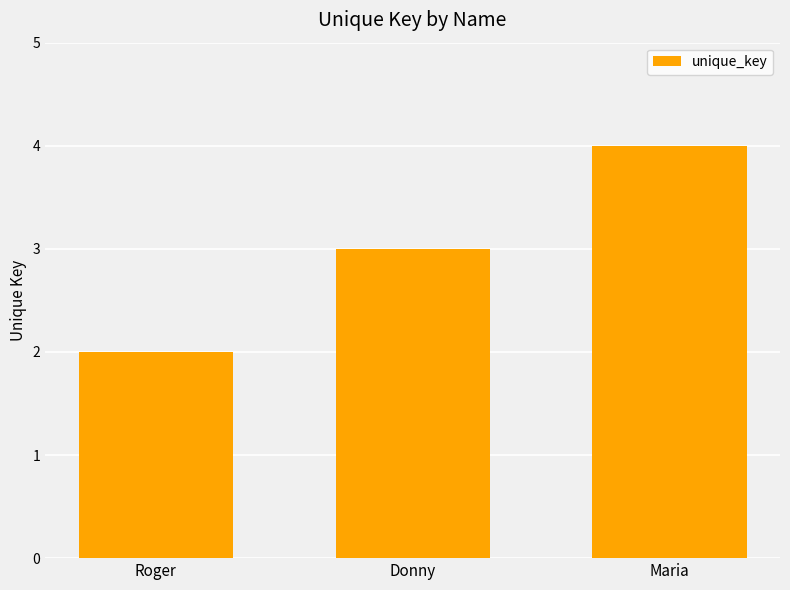

The chart shows a value of 1 at Maria. True or false?

False